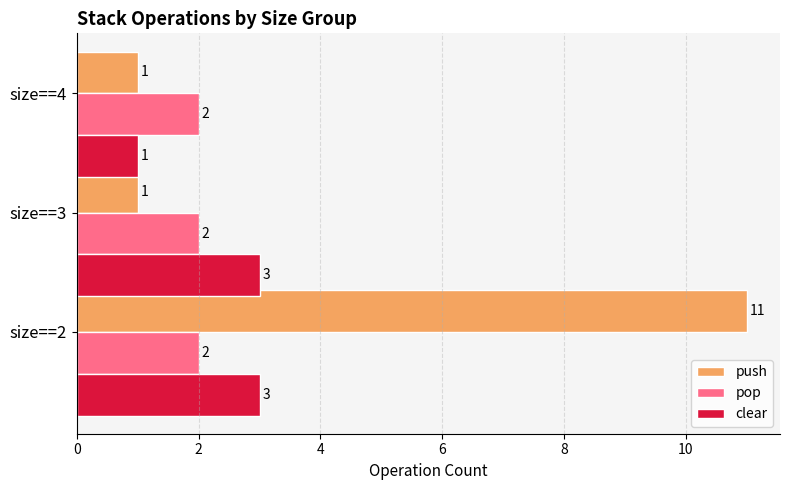

What is the average value of the push series?

4